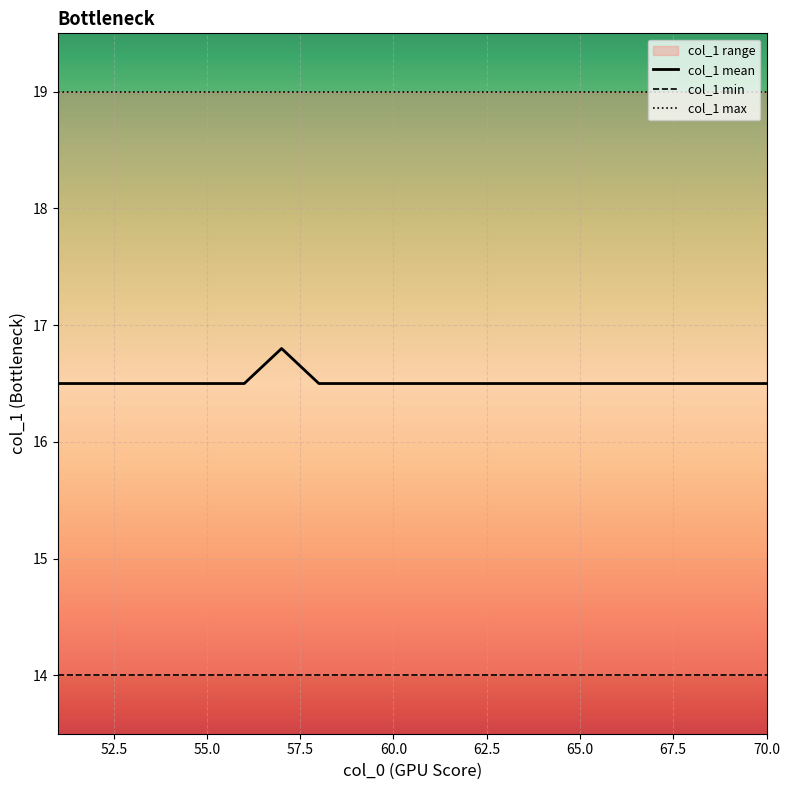

True or false: col_1 max has more than 0 points higher than both neighbors.

False